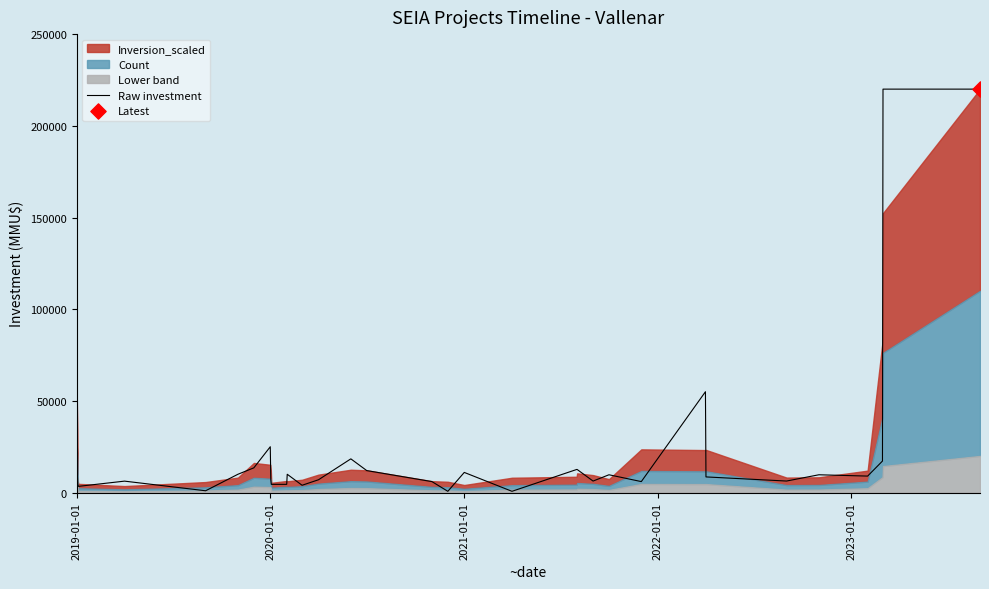

Where is Raw investment nearest to the value 110350?

2019-01-01